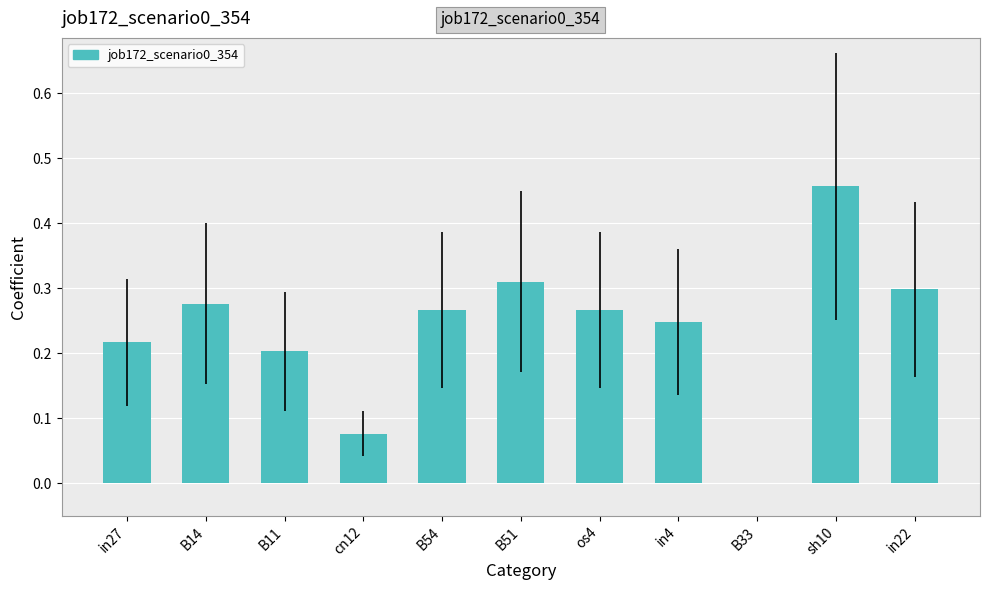

The value at in27 is 0.2. True or false?

True